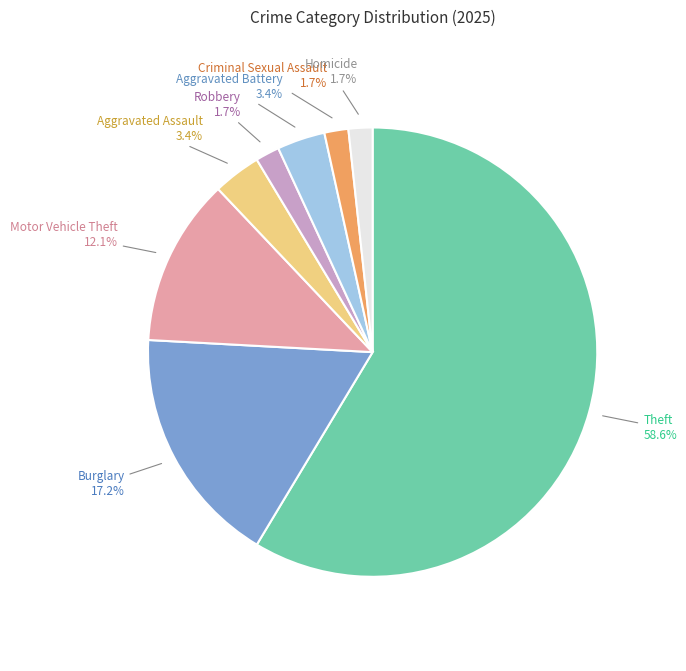

Does any single category account for the majority?

Yes